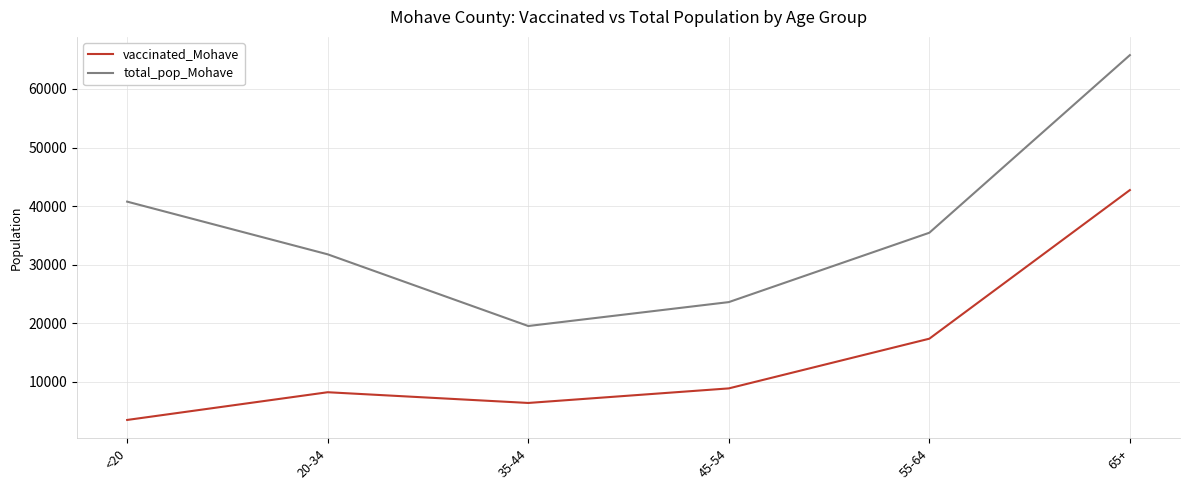

Which series has the widest spread of values?

total_pop_Mohave